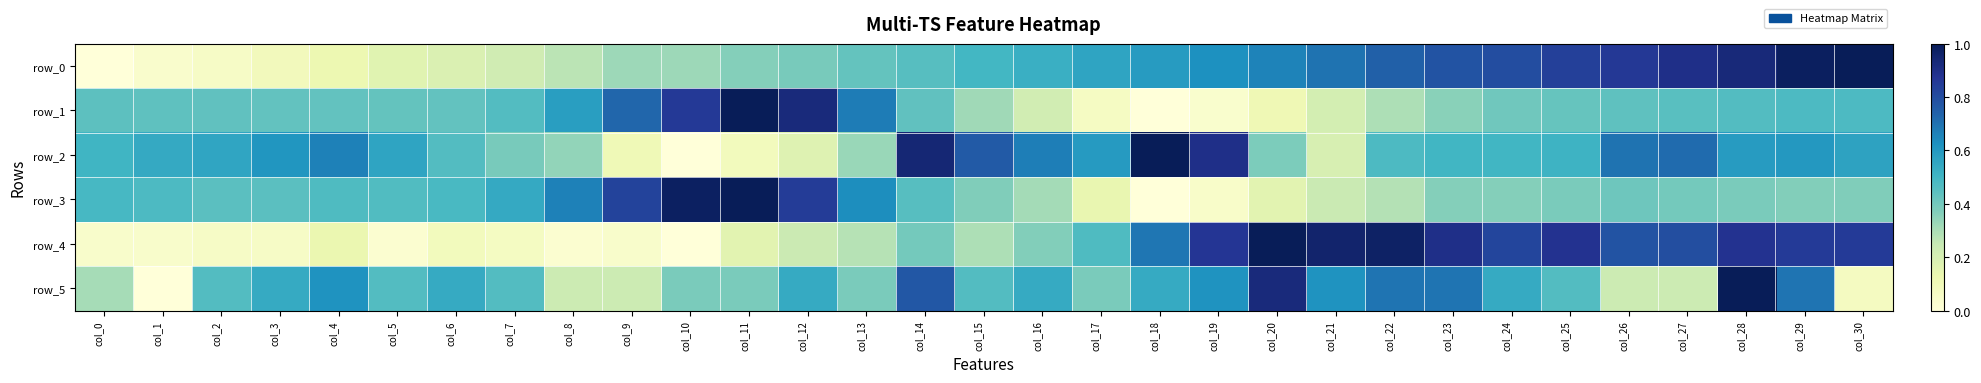

Reading right to left, list all the values displayed in this chart.

row_0: col_30=1.0	col_29=1.0	col_28=0.9	col_27=0.9	col_26=0.9	col_25=0.8	col_24=0.8	col_23=0.8	col_22=0.7	col_21=0.7	col_20=0.7	col_19=0.6	col_18=0.6	col_17=0.6	col_16=0.5	col_15=0.5	col_14=0.5	col_13=0.4	col_12=0.4	col_11=0.4	col_10=0.3	col_9=0.3	col_8=0.3	col_7=0.2	col_6=0.2	col_5=0.2	col_4=0.1	col_3=0.1	col_2=0.1	col_1=0.0	col_0=0.0
row_1: col_30=0.5	col_29=0.5	col_28=0.5	col_27=0.4	col_26=0.4	col_25=0.4	col_24=0.4	col_23=0.4	col_22=0.3	col_21=0.2	col_20=0.1	col_19=0.0	col_18=0.0	col_17=0.1	col_16=0.2	col_15=0.3	col_14=0.4	col_13=0.7	col_12=0.9	col_11=1.0	col_10=0.9	col_9=0.7	col_8=0.6	col_7=0.5	col_6=0.4	col_5=0.4	col_4=0.4	col_3=0.4	col_2=0.4	col_1=0.4	col_0=0.4
row_2: col_30=0.6	col_29=0.6	col_28=0.6	col_27=0.7	col_26=0.7	col_25=0.5	col_24=0.5	col_23=0.5	col_22=0.5	col_21=0.2	col_20=0.4	col_19=0.9	col_18=1.0	col_17=0.6	col_16=0.7	col_15=0.8	col_14=0.9	col_13=0.3	col_12=0.2	col_11=0.1	col_10=0.0	col_9=0.1	col_8=0.3	col_7=0.4	col_6=0.5	col_5=0.6	col_4=0.7	col_3=0.6	col_2=0.6	col_1=0.5	col_0=0.5
row_3: col_30=0.4	col_29=0.4	col_28=0.4	col_27=0.4	col_26=0.4	col_25=0.4	col_24=0.4	col_23=0.4	col_22=0.3	col_21=0.2	col_20=0.2	col_19=0.0	col_18=0.0	col_17=0.1	col_16=0.3	col_15=0.4	col_14=0.5	col_13=0.6	col_12=0.9	col_11=1.0	col_10=1.0	col_9=0.8	col_8=0.7	col_7=0.5	col_6=0.5	col_5=0.5	col_4=0.5	col_3=0.4	col_2=0.4	col_1=0.5	col_0=0.5
row_4: col_30=0.9	col_29=0.9	col_28=0.9	col_27=0.8	col_26=0.8	col_25=0.9	col_24=0.8	col_23=0.9	col_22=1.0	col_21=1.0	col_20=1.0	col_19=0.9	col_18=0.7	col_17=0.5	col_16=0.4	col_15=0.3	col_14=0.4	col_13=0.3	col_12=0.2	col_11=0.2	col_10=0.0	col_9=0.0	col_8=0.0	col_7=0.1	col_6=0.1	col_5=0.0	col_4=0.1	col_3=0.1	col_2=0.1	col_1=0.0	col_0=0.0
row_5: col_30=0.1	col_29=0.7	col_28=1.0	col_27=0.2	col_26=0.2	col_25=0.5	col_24=0.5	col_23=0.7	col_22=0.7	col_21=0.6	col_20=0.9	col_19=0.6	col_18=0.5	col_17=0.4	col_16=0.5	col_15=0.5	col_14=0.8	col_13=0.4	col_12=0.5	col_11=0.4	col_10=0.4	col_9=0.2	col_8=0.2	col_7=0.5	col_6=0.5	col_5=0.5	col_4=0.6	col_3=0.5	col_2=0.5	col_1=0.0	col_0=0.3